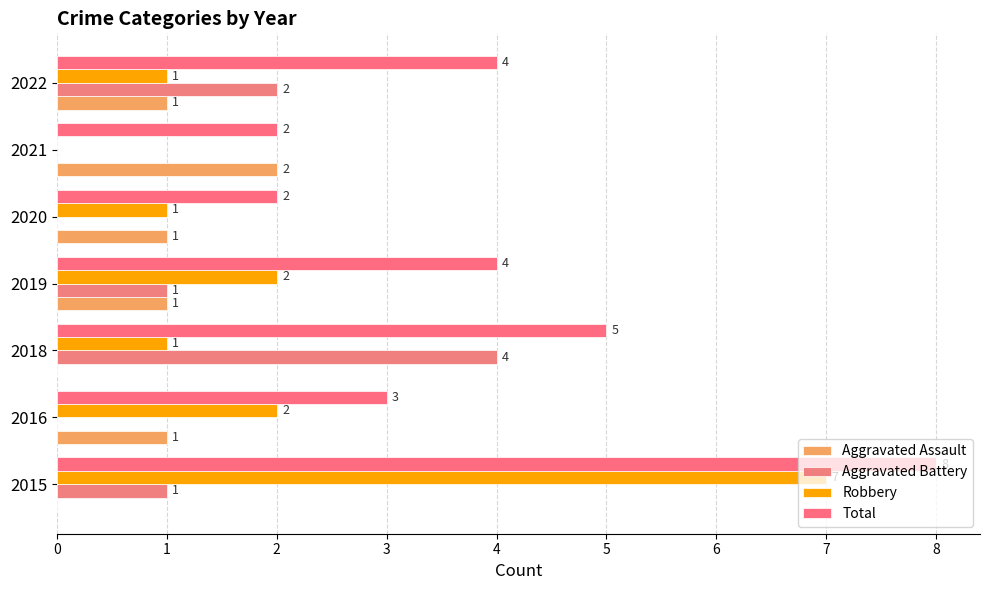

Reading right to left, what are all the values shown in this chart?

Aggravated Assault: 1	2	1	1	0	1	0
Aggravated Battery: 2	0	0	1	4	0	1
Robbery: 1	0	1	2	1	2	7
Total: 4	2	2	4	5	3	8